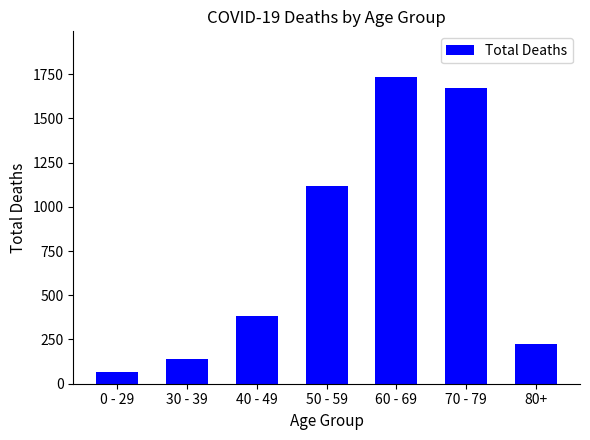

The value at 80+ is 110. True or false?

False